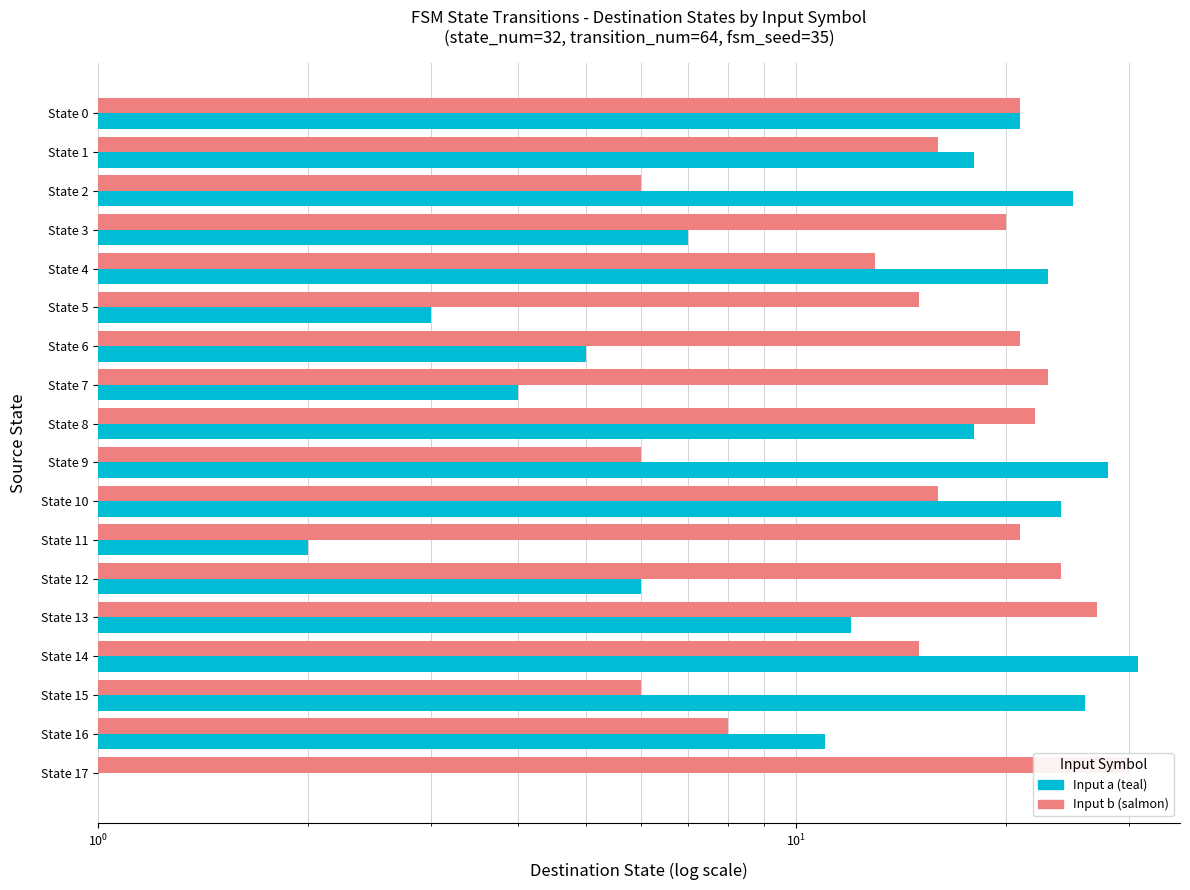

Is the value of Input b at State 10 greater than the value of Input a at State 7?

Yes